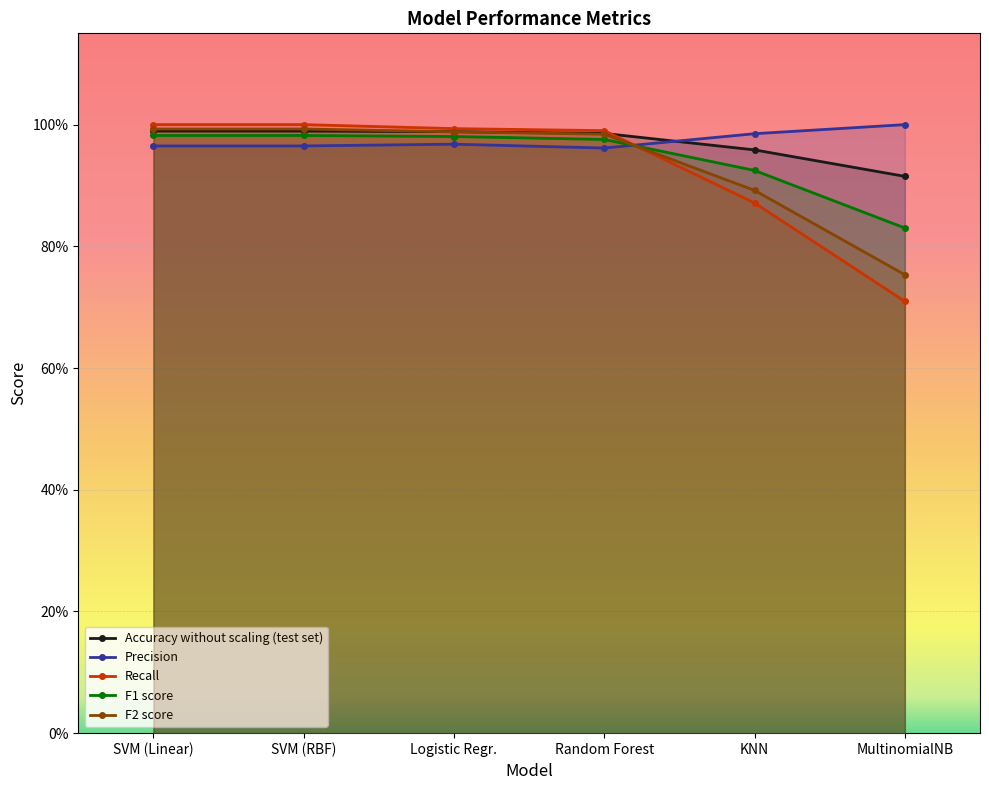

Which category has the lowest value across all series?

MultinomialNB